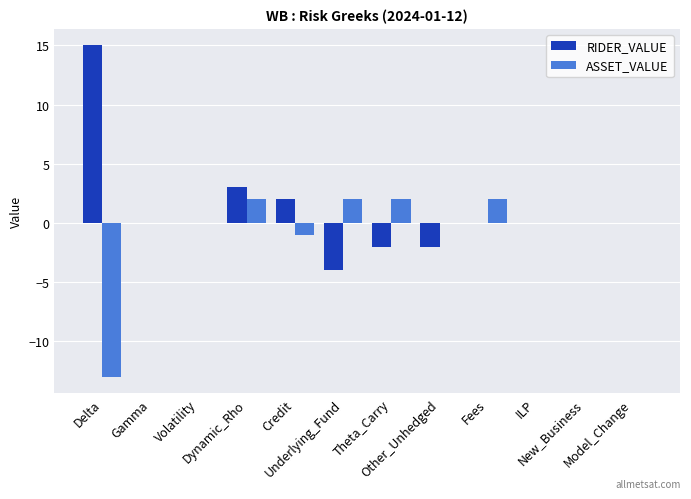

What is the total value across all series at Credit?

1